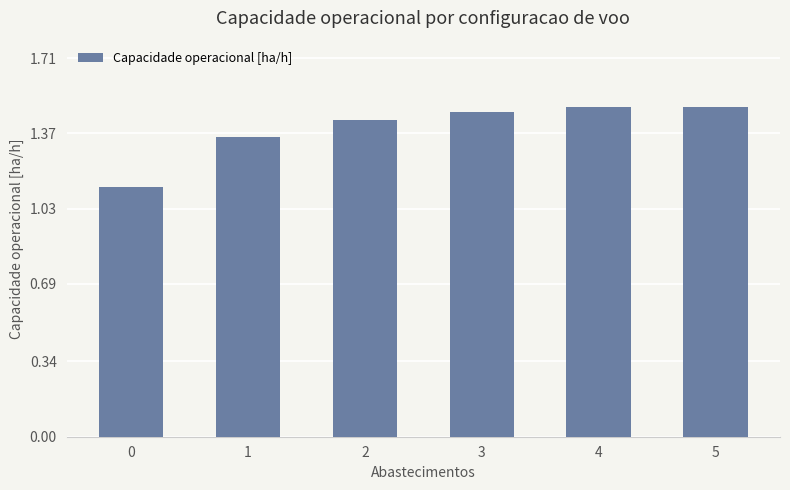

What is the ratio of the value at 5 to the value at 2?

1.0